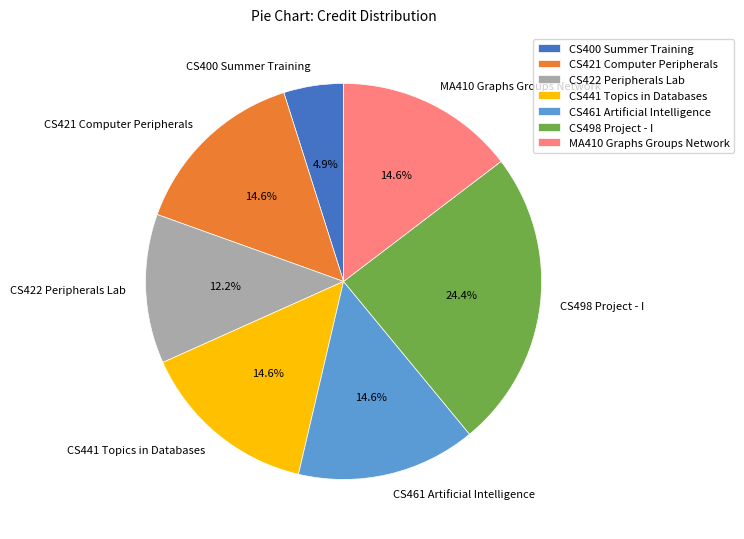

Is the sum of MA410 Graphs Groups Network and CS400 Summer Training greater than half?

No